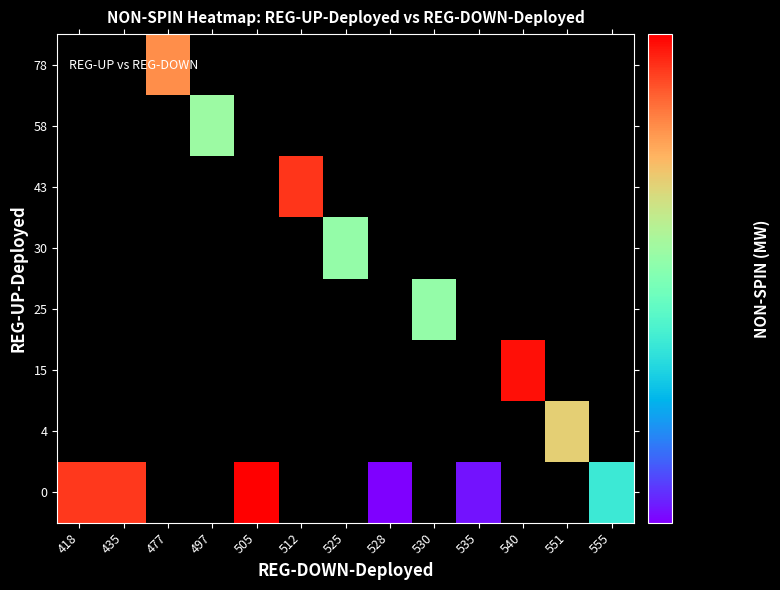

The 0 series shows 3112.2 at 535. True or false?

True